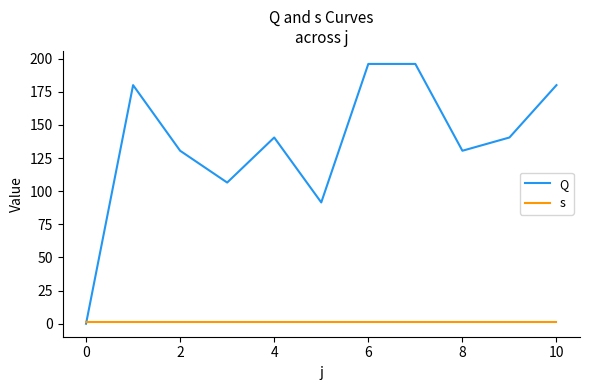

After their last crossing, which series has the higher values: s or Q?

Q